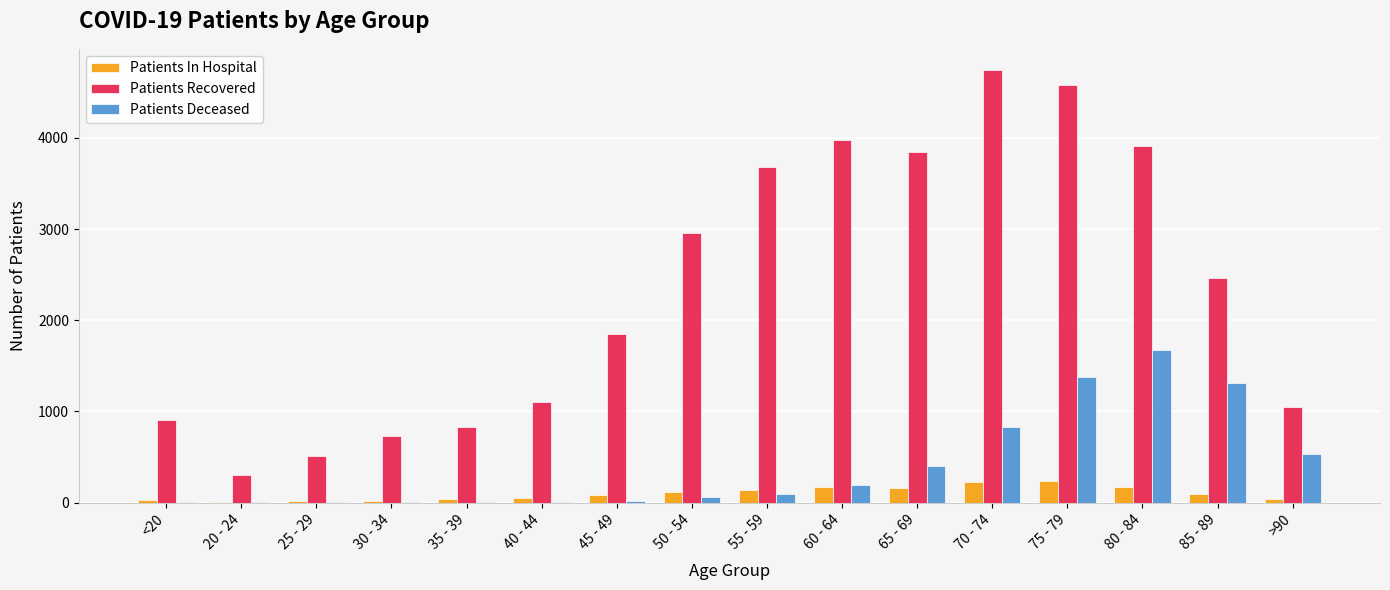

What are all the series names shown in the legend?

Patients In Hospital, Patients Recovered, Patients Deceased